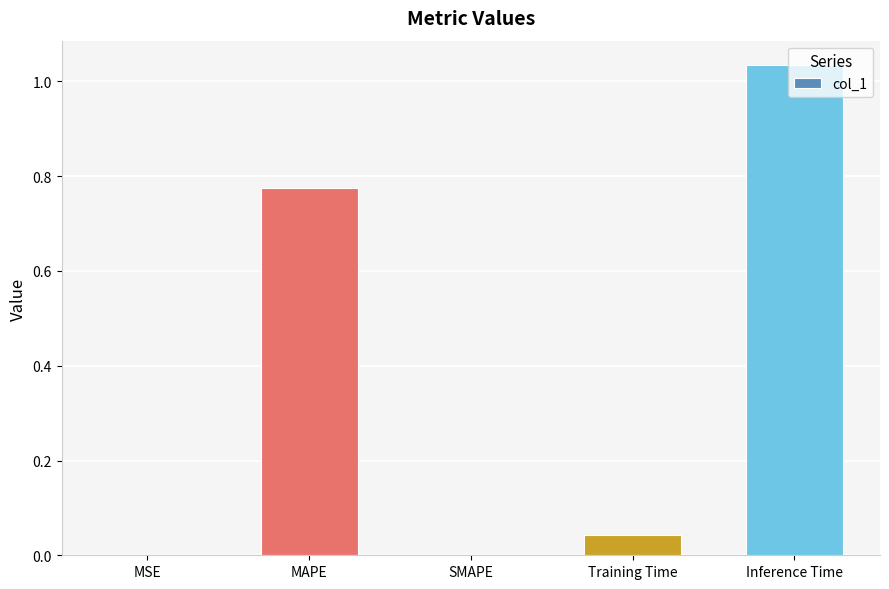

Which has a higher value, MAPE or SMAPE?

MAPE